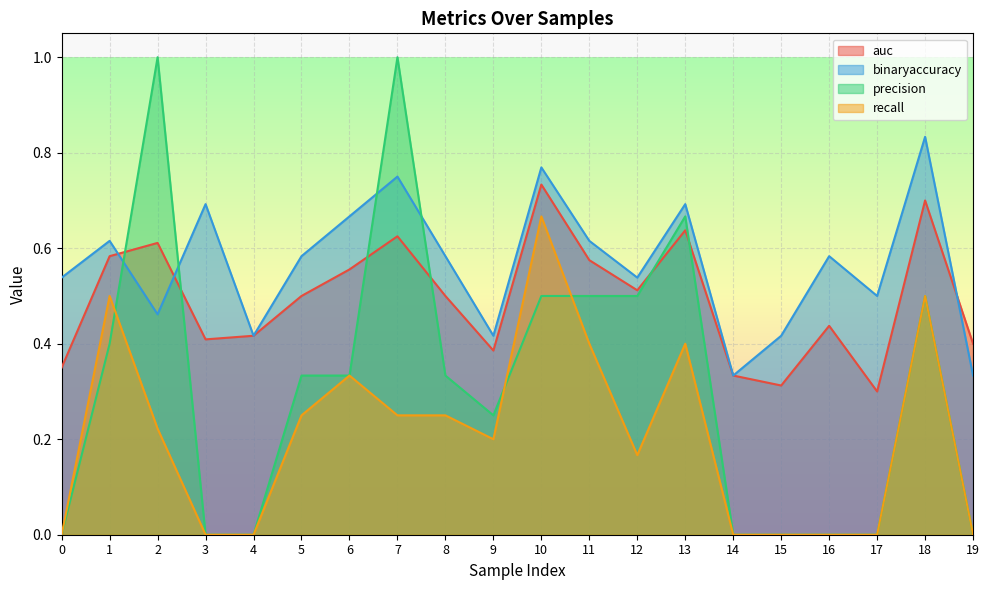

In auc, how many points are lower than both neighbors (excluding endpoints)?

5